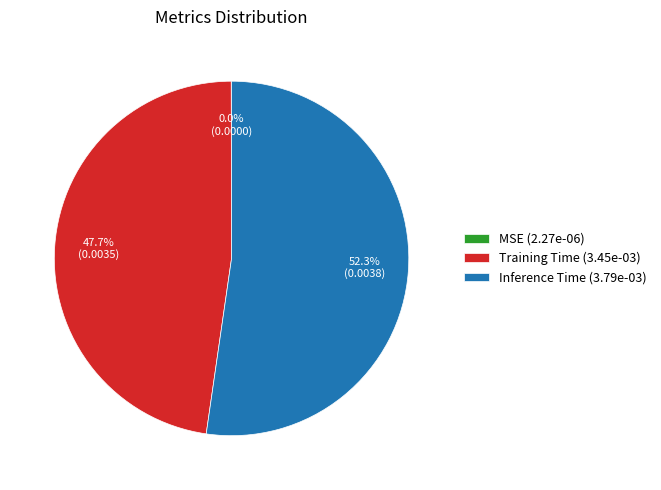

How much of the chart is everything except Inference Time?

47.7%